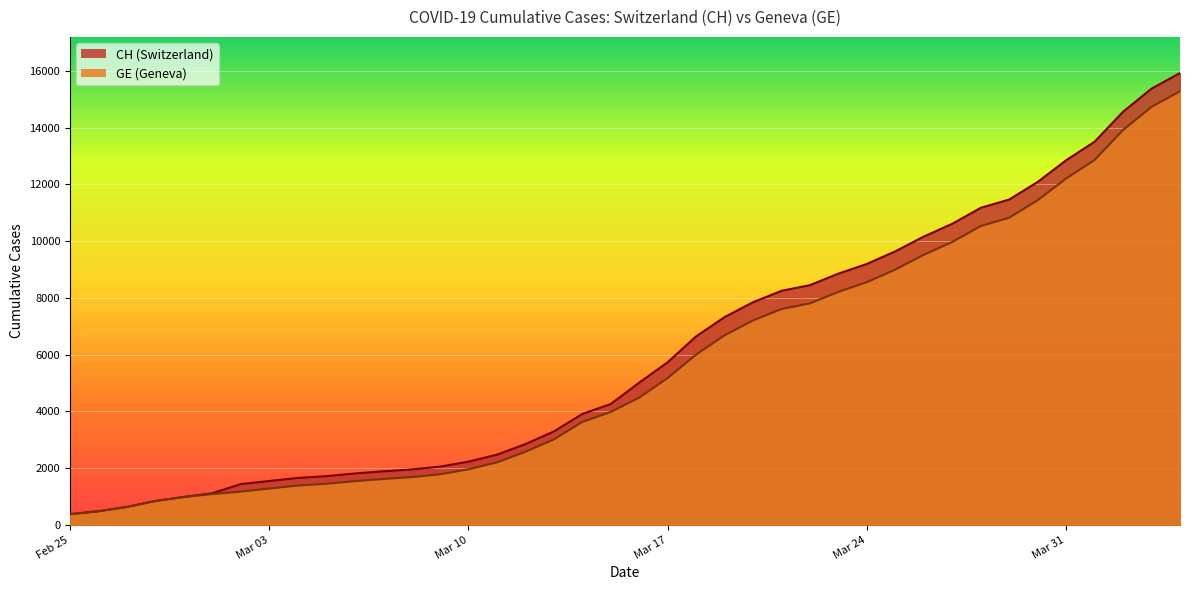

What is the value of the CH point at the 11th from the left?

1809